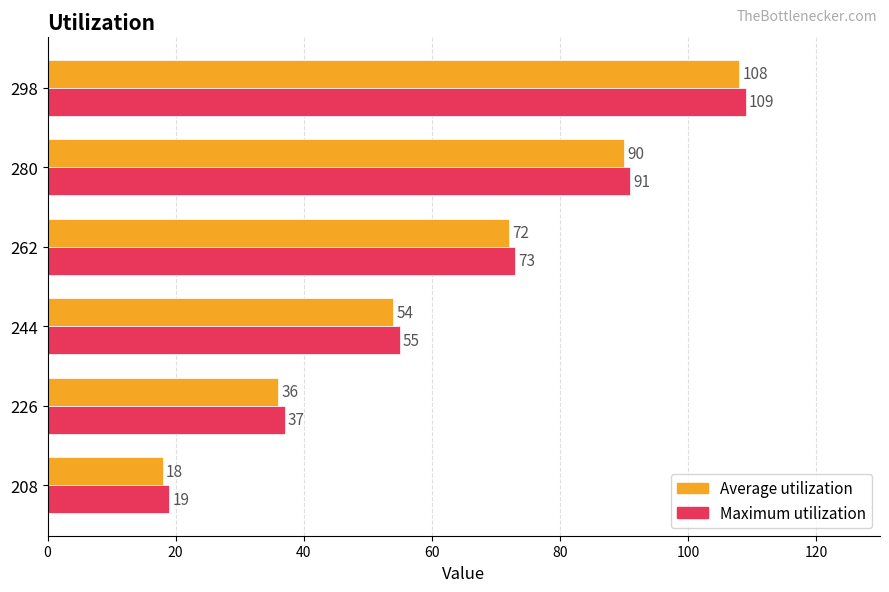

Which series has the largest total across all categories?

Maximum utilization